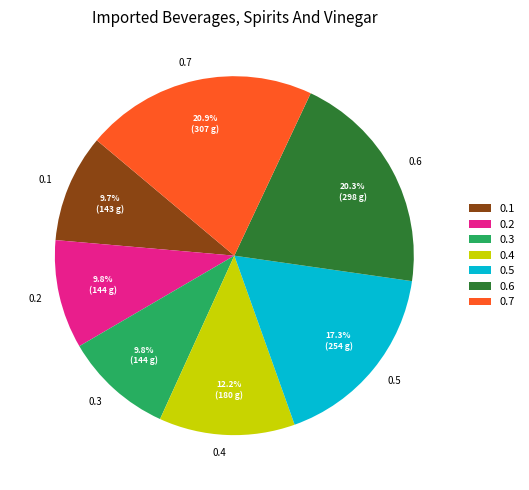

What is the largest slice in the pie chart?

0.7